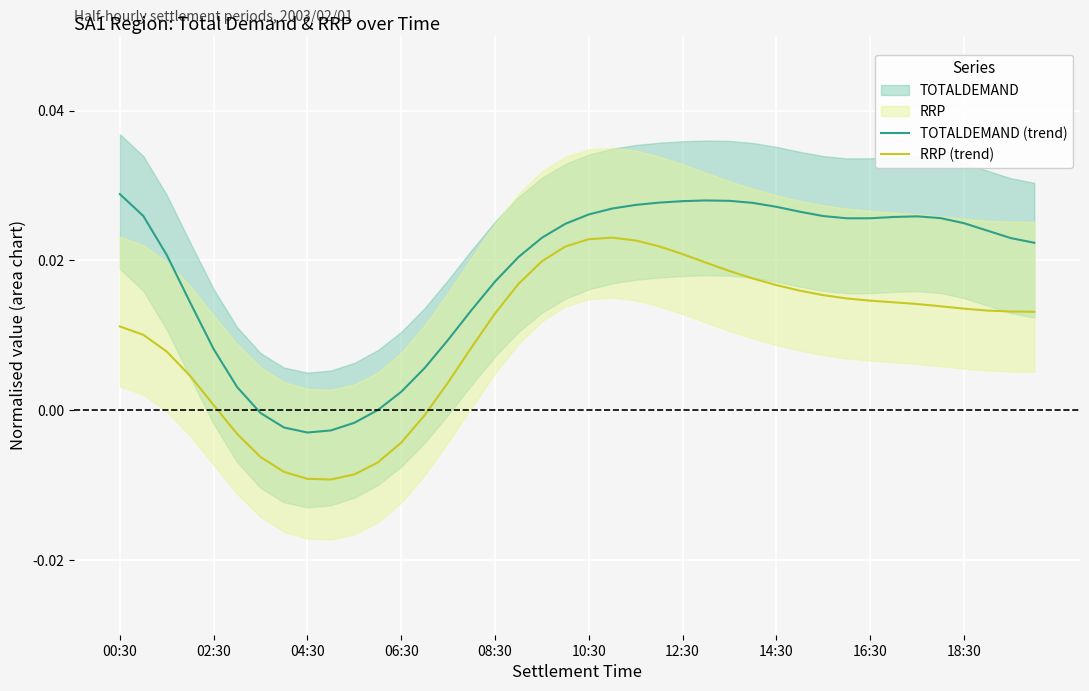

True or false: RRP (trend) and TOTALDEMAND (trend) intersect in this chart.

False